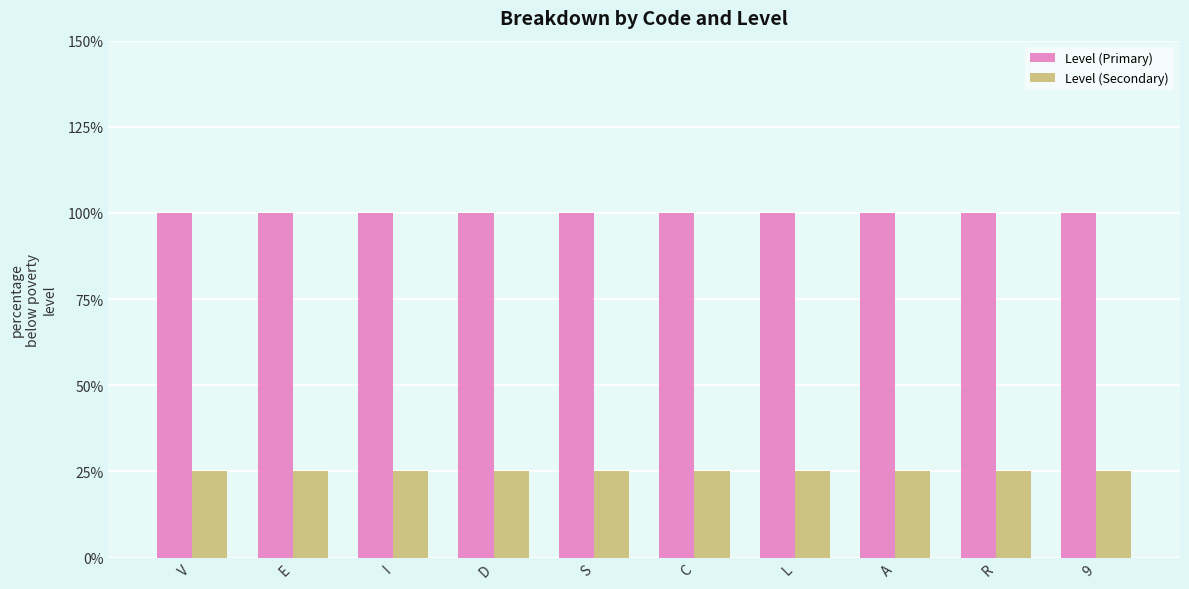

At S, list the series in order from smallest to largest.

Level (Secondary), Level (Primary)